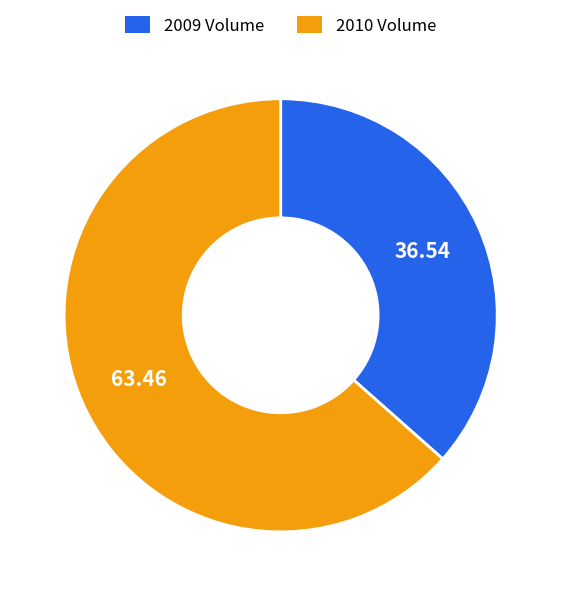

What is the largest slice in the pie chart?

2010